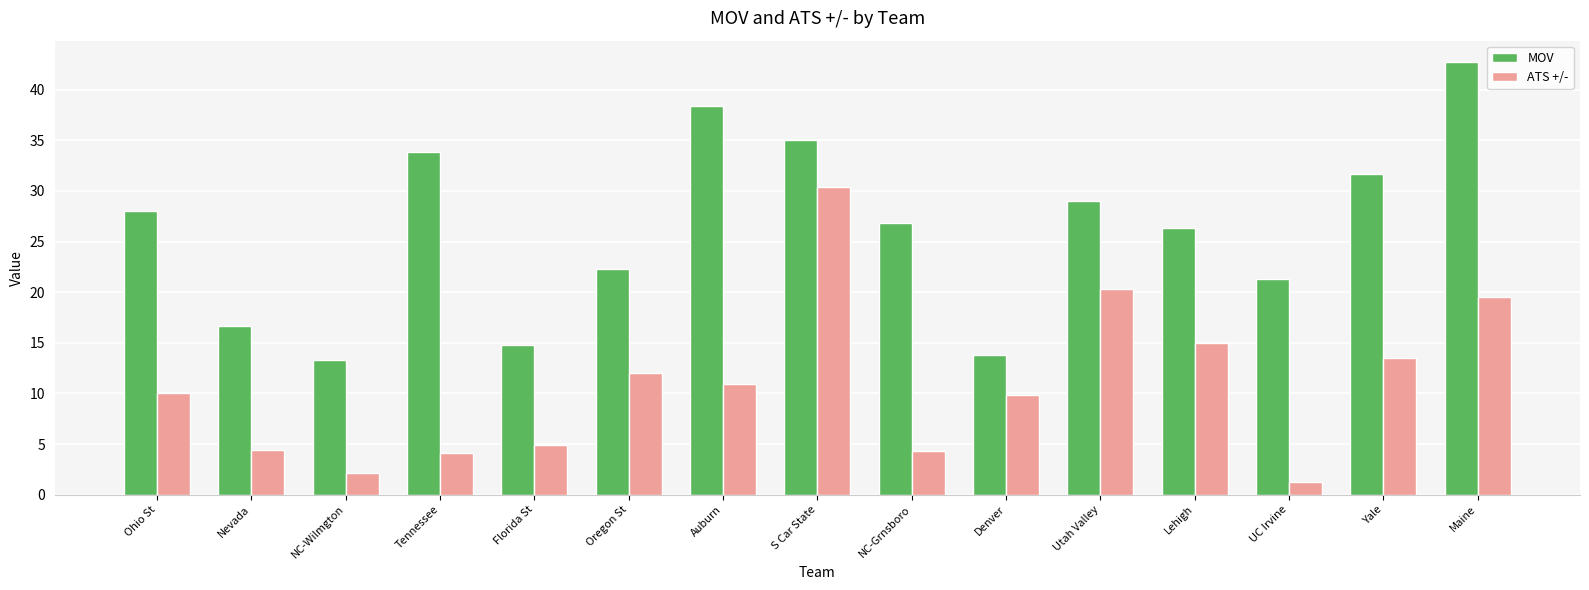

Rank the series by their maximum value, from highest to lowest.

MOV, ATS +/-